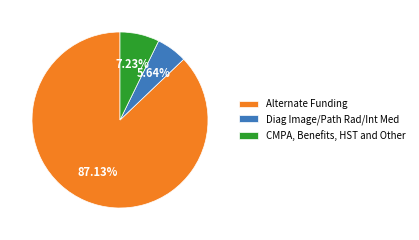

Rank the categories by value from highest to lowest.

Alternate Funding, CMPA, Benefits, HST and Other, Diag Image/Path Rad/Int Med